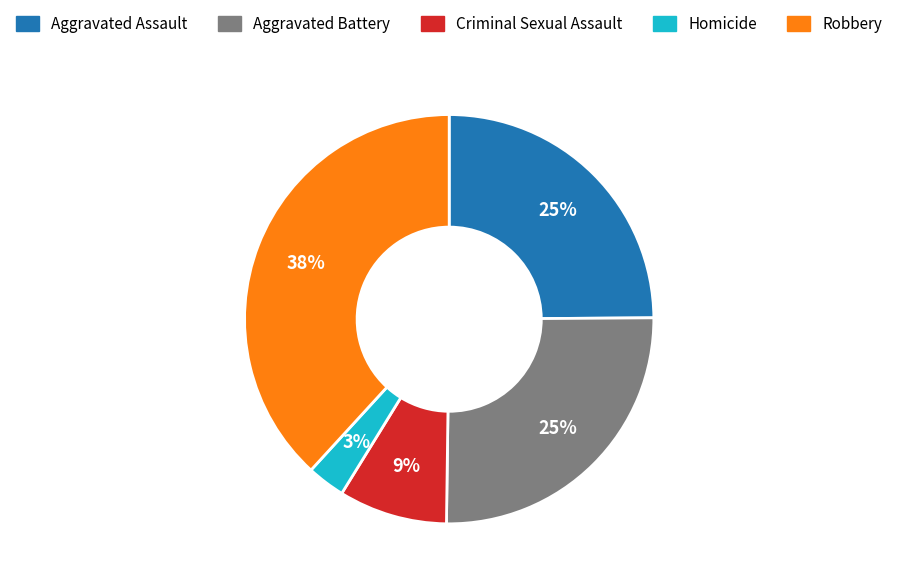

Count the number of slices in the pie.

5